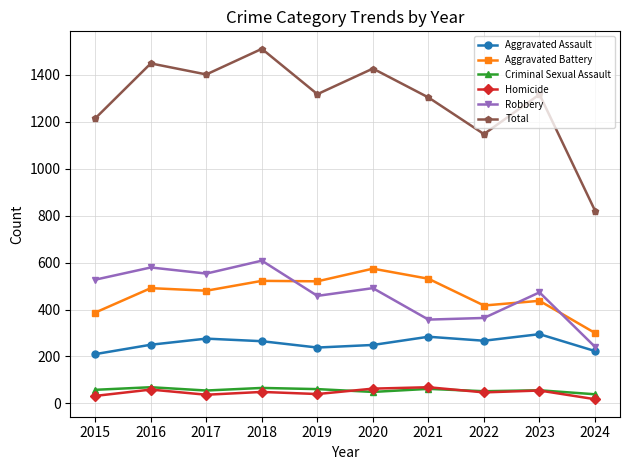

True or false: Robbery and Homicide intersect in this chart.

False